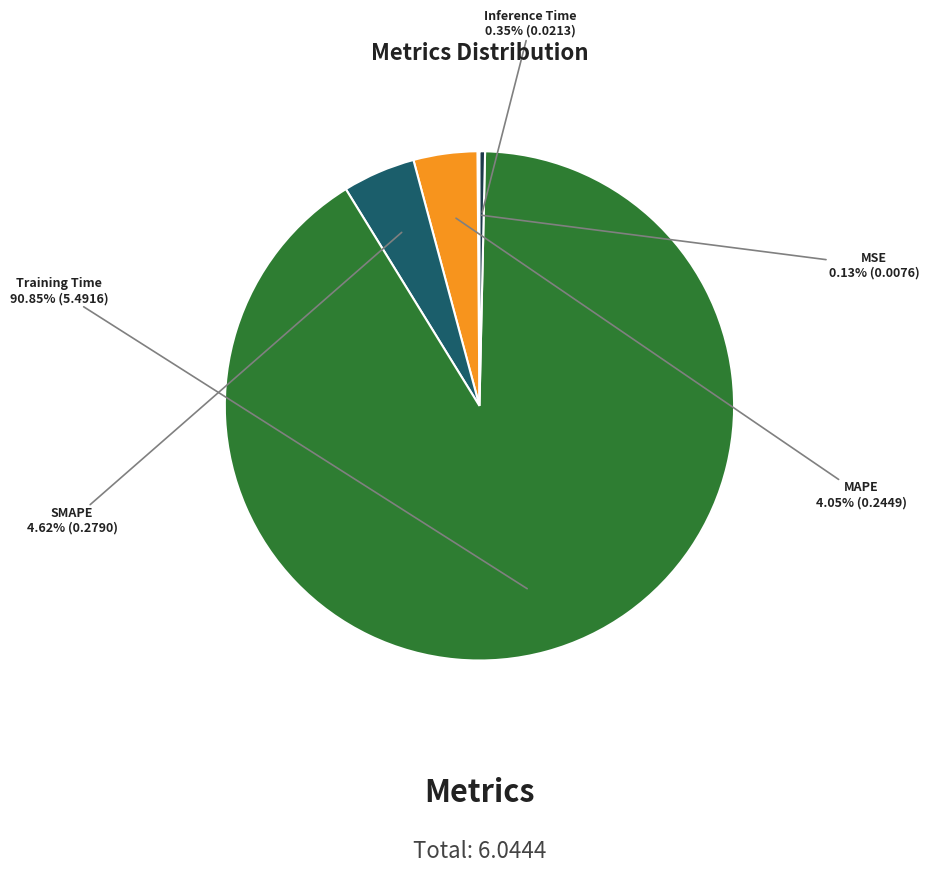

Is there any slice that represents more than half of the pie?

Yes